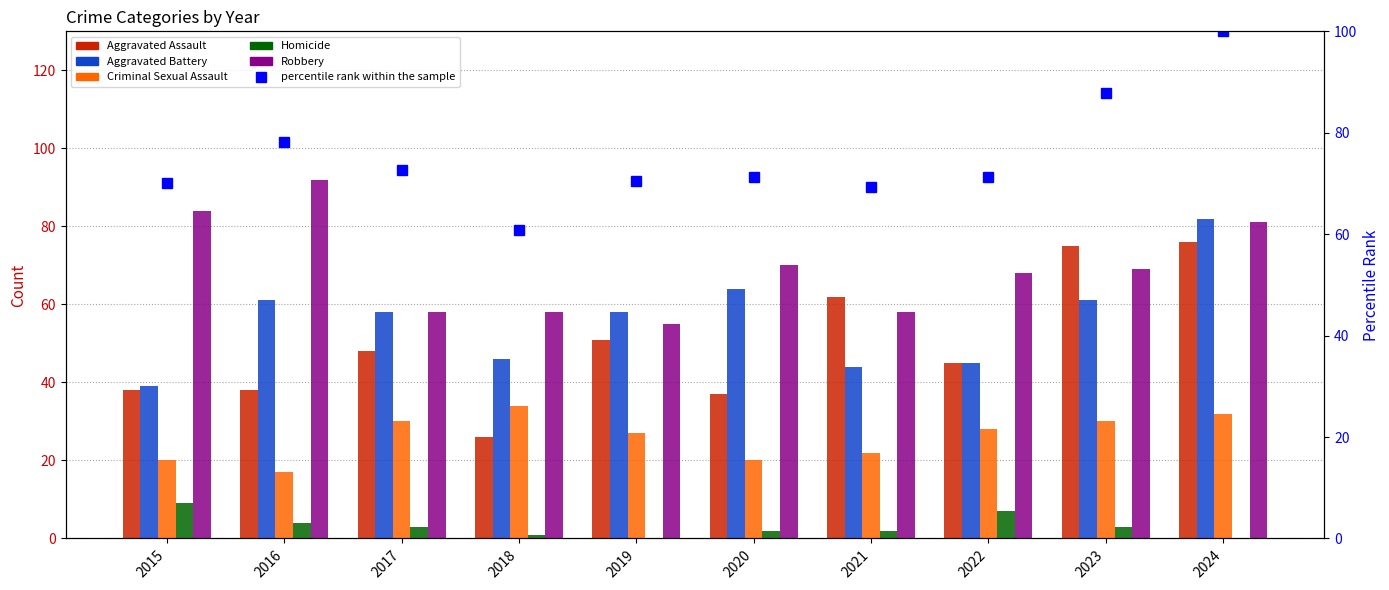

The value of Criminal Sexual Assault at 2019 is 27.0. True or false?

True